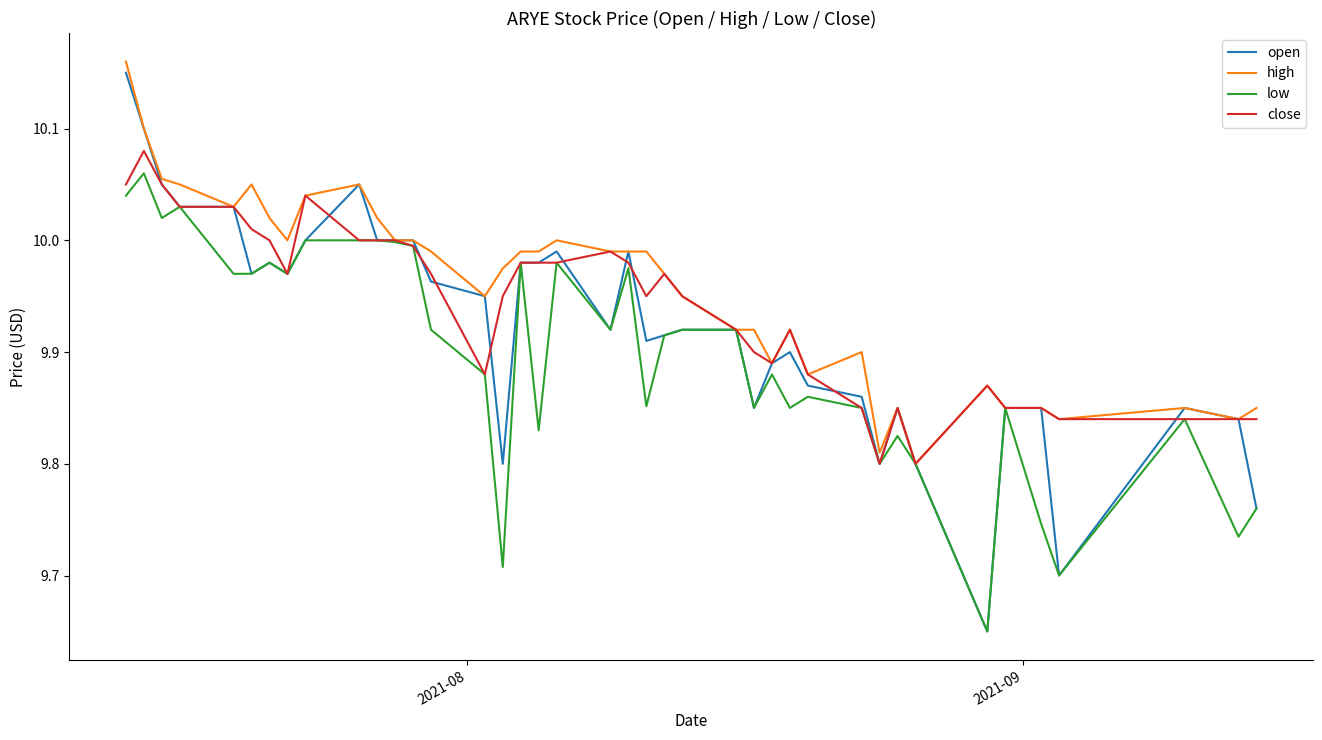

Rank the series by their average value, from lowest to highest.

low, open, close, high